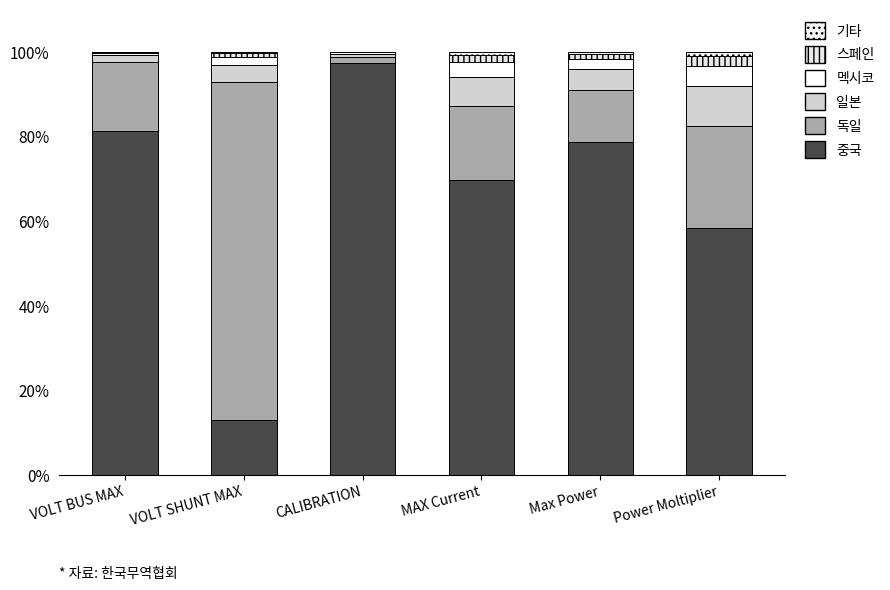

How many data points does each series have?

6